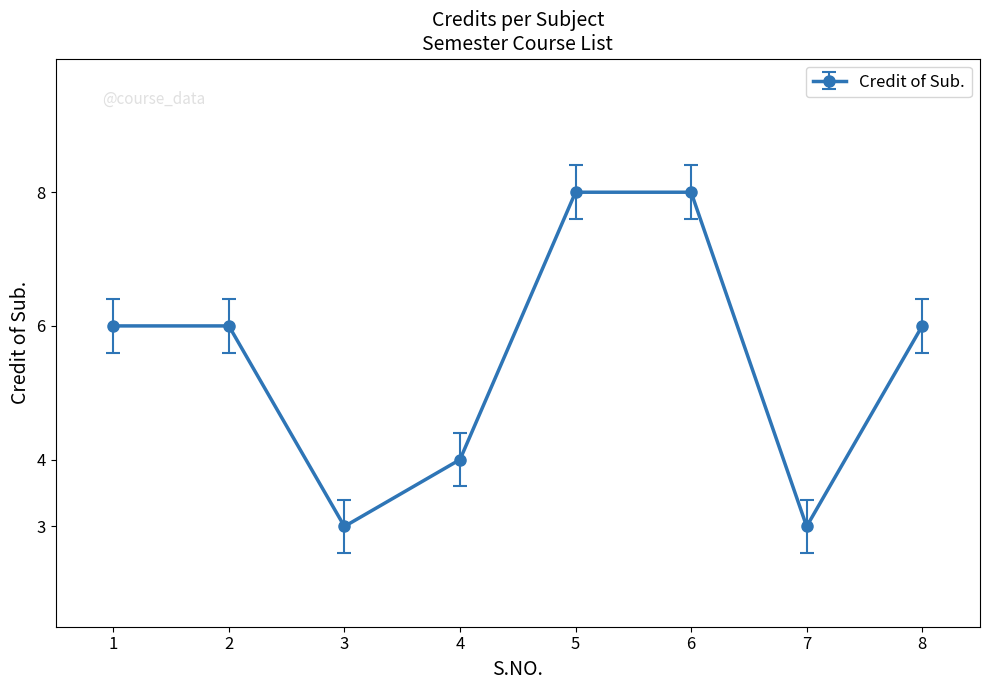

What is the greatest value displayed?

8